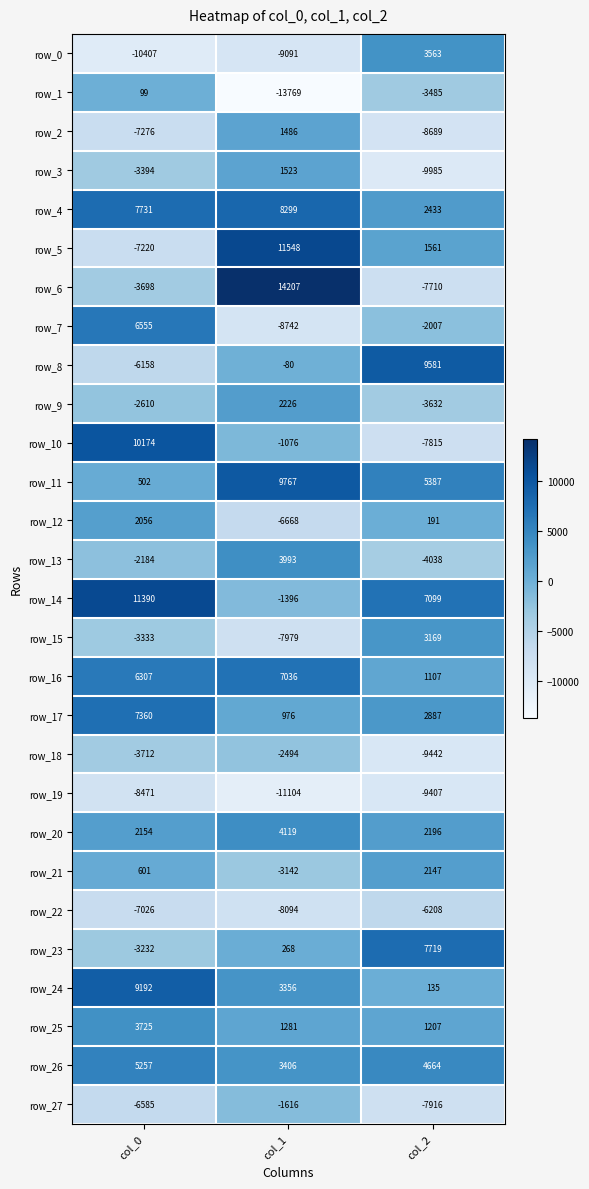

At which label does row_27 first exceed -6585?

col_1